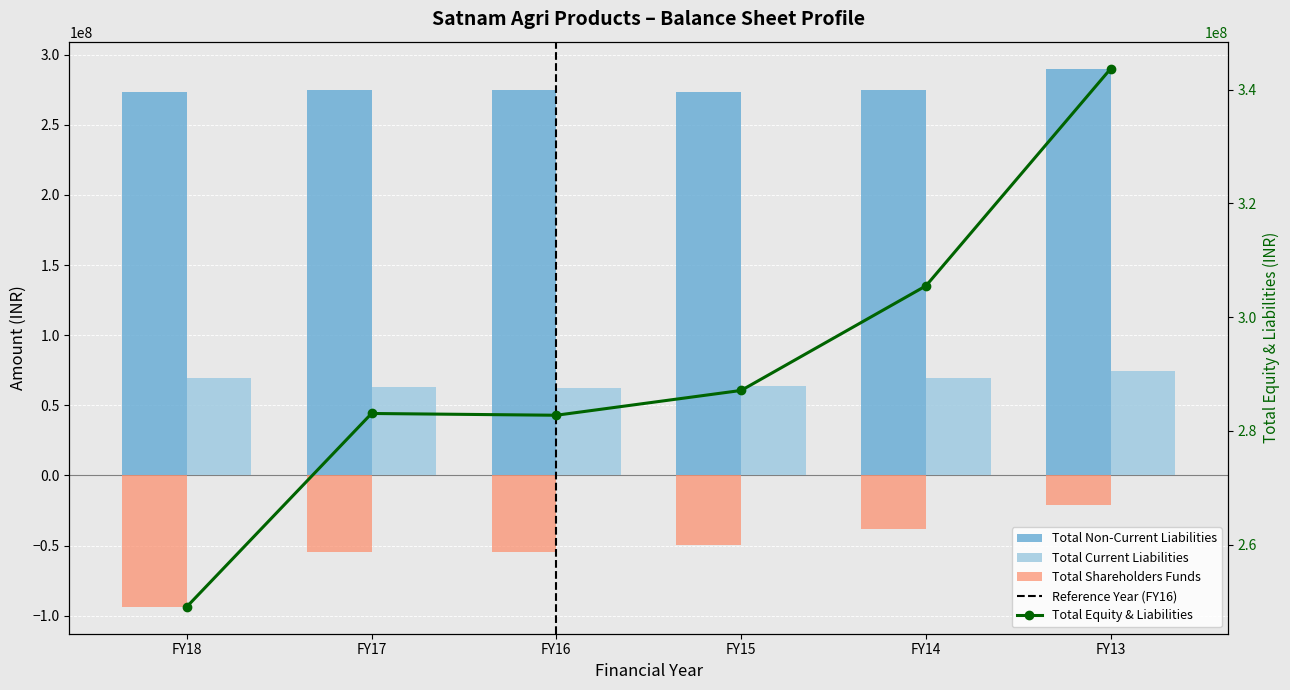

What is the value of the Total Non-Current Liabilities bar at the 4th from the left?

273144036